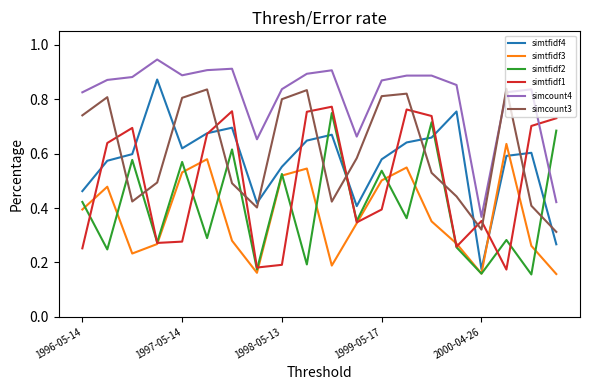

True or false: simtfidf1 and simcount3 intersect in this chart.

True